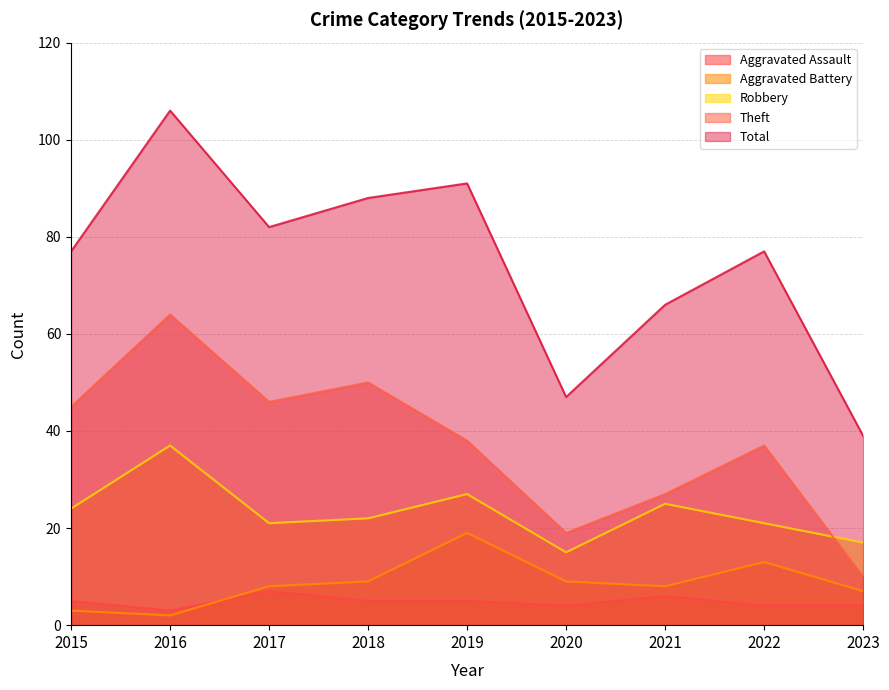

At which category is the sum across all series the highest?

2016